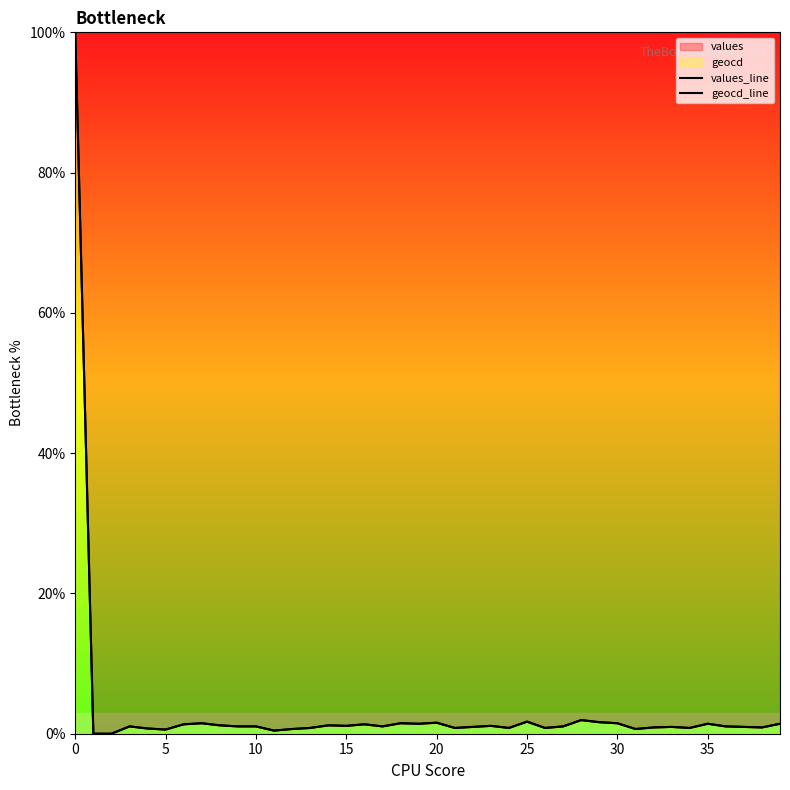

Is it true that values_line equals 1.9 at 28?

True